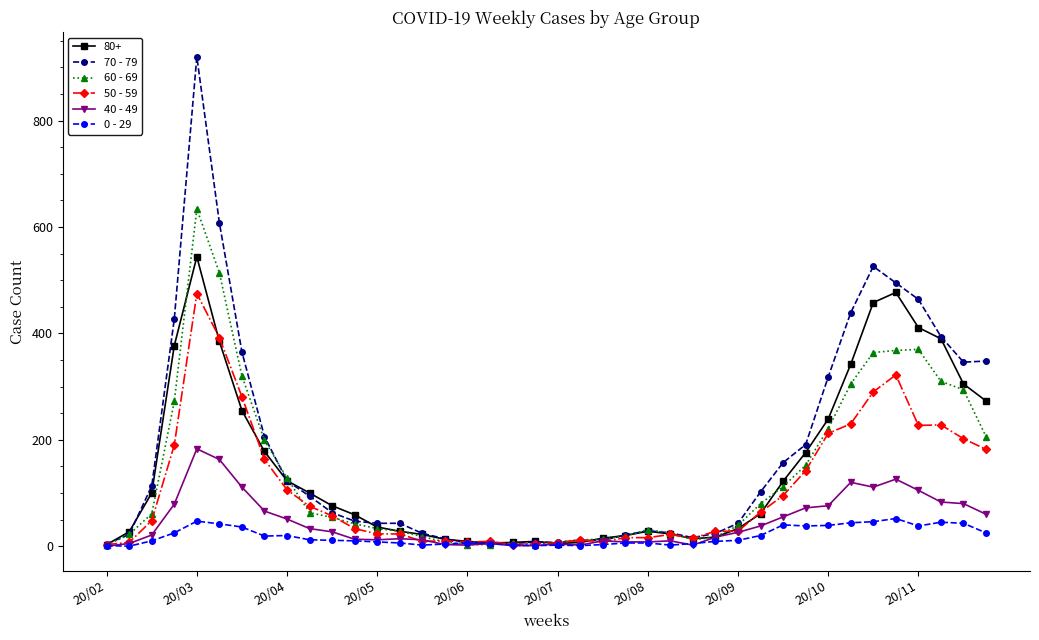

What is the difference between the maximum and second lowest values in the 60 - 69 series?

631